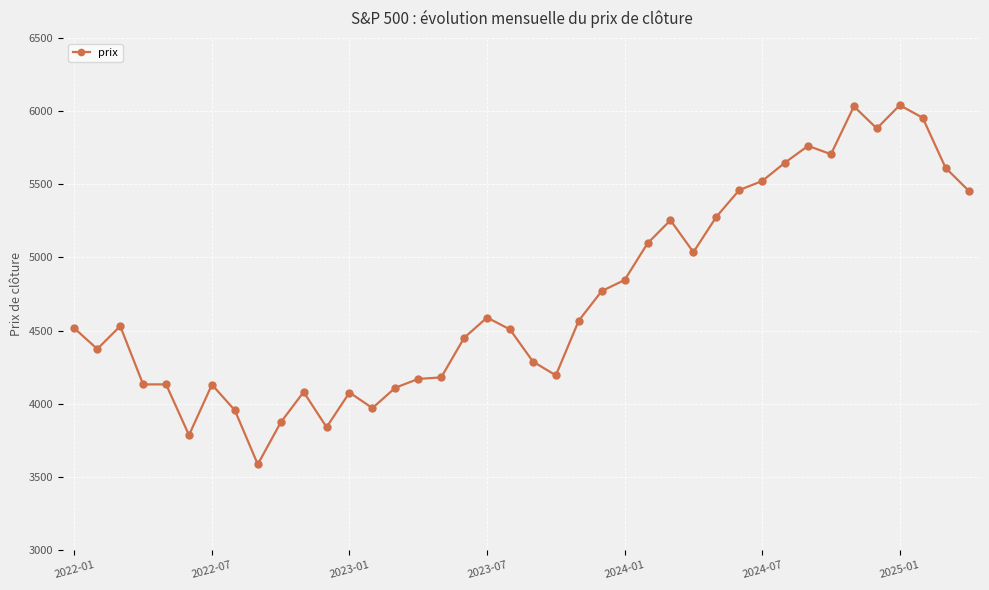

What is the average value?

4734.7